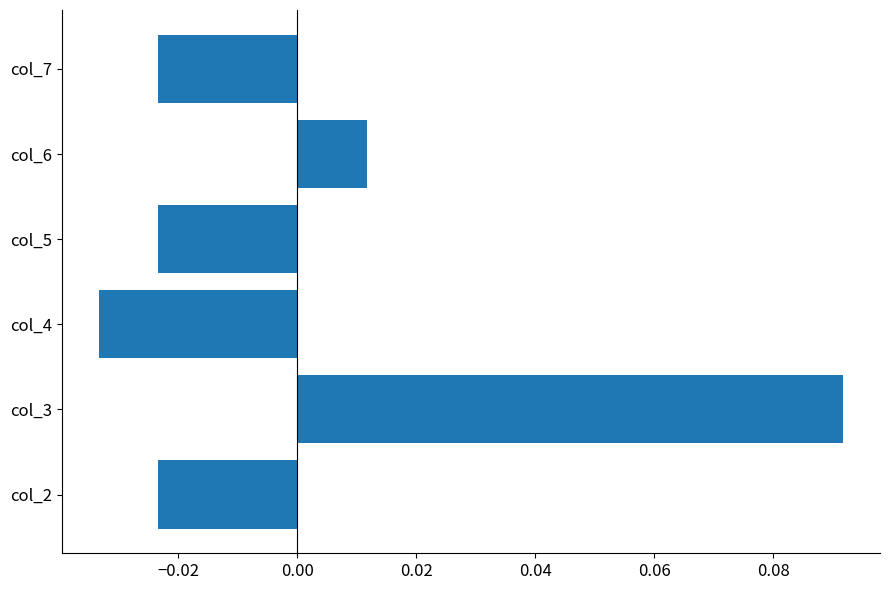

Where is the data nearest to the value 0?

col_6